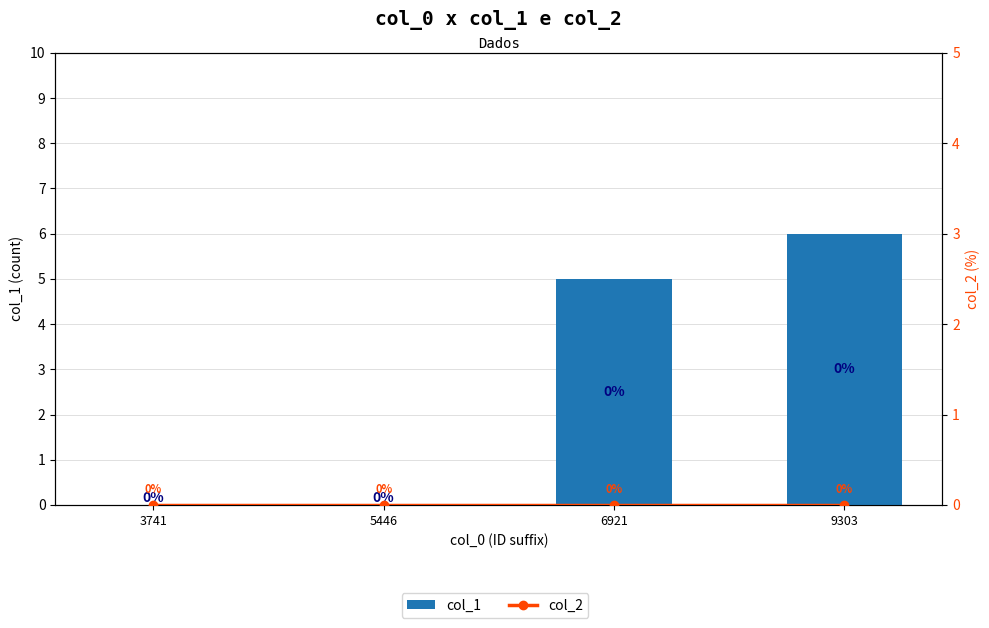

Which series has the largest range (max minus min)?

col_1